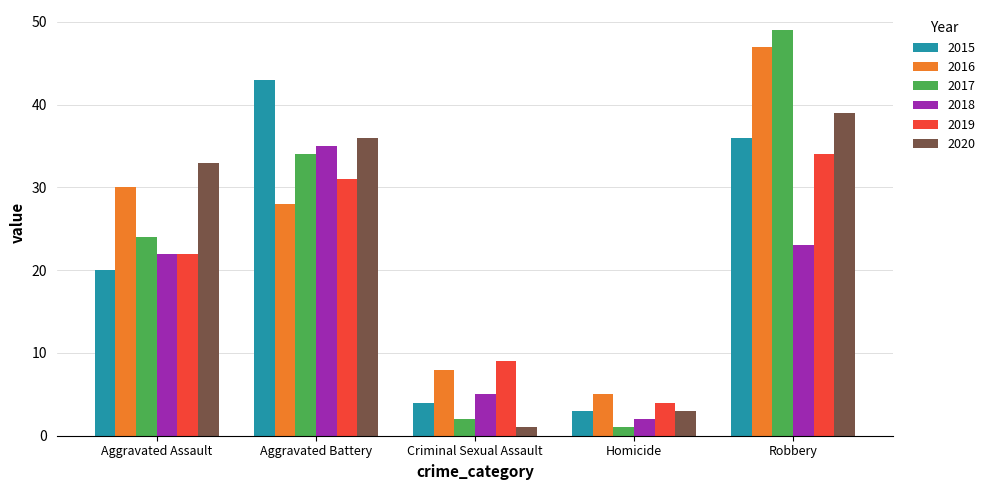

What position from the right is Homicide?

2